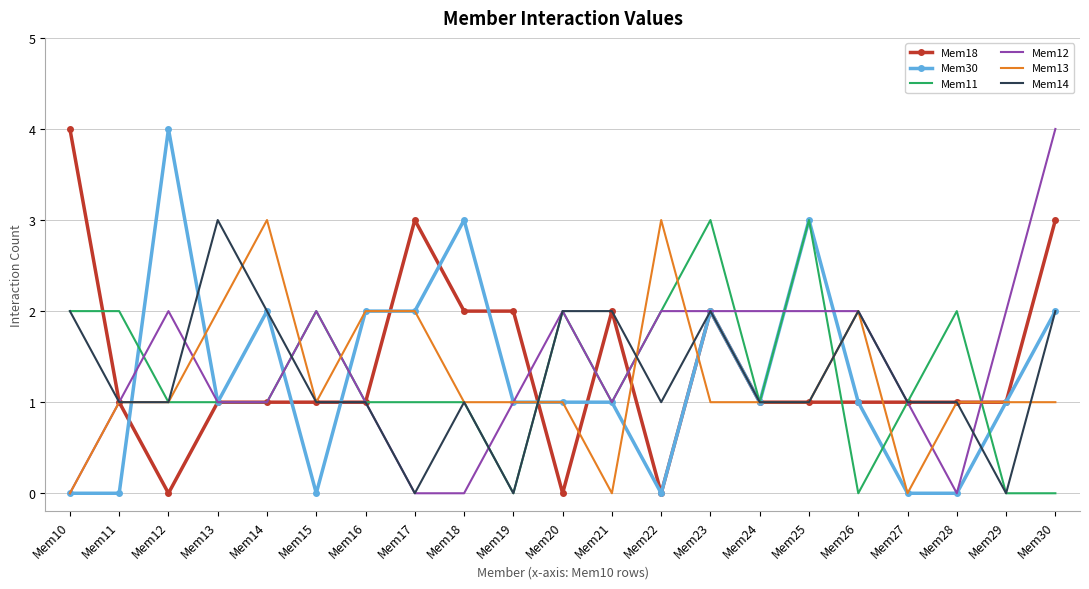

What is the total value across all series at Mem15?

7